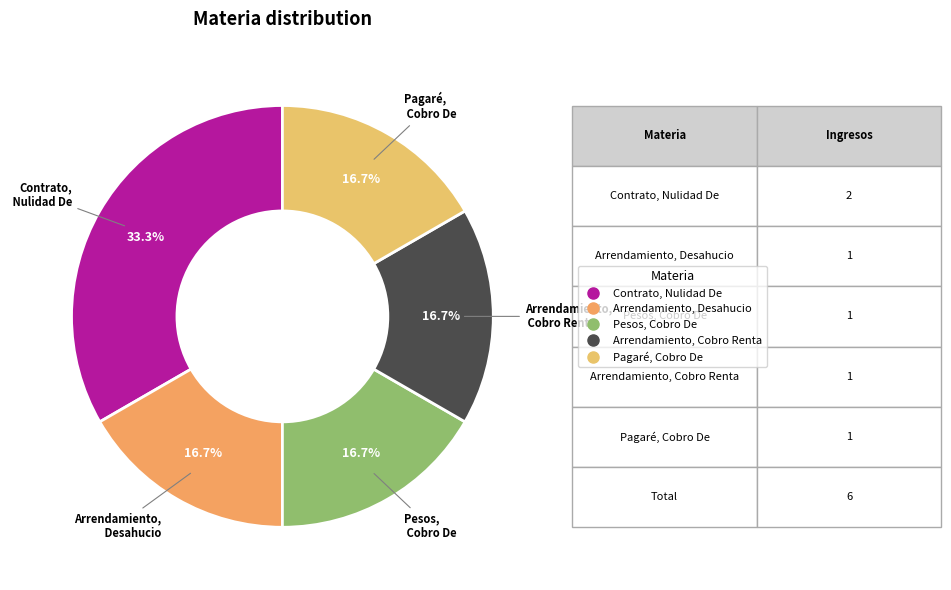

Which category has the biggest portion of the pie?

Contrato, Nulidad De